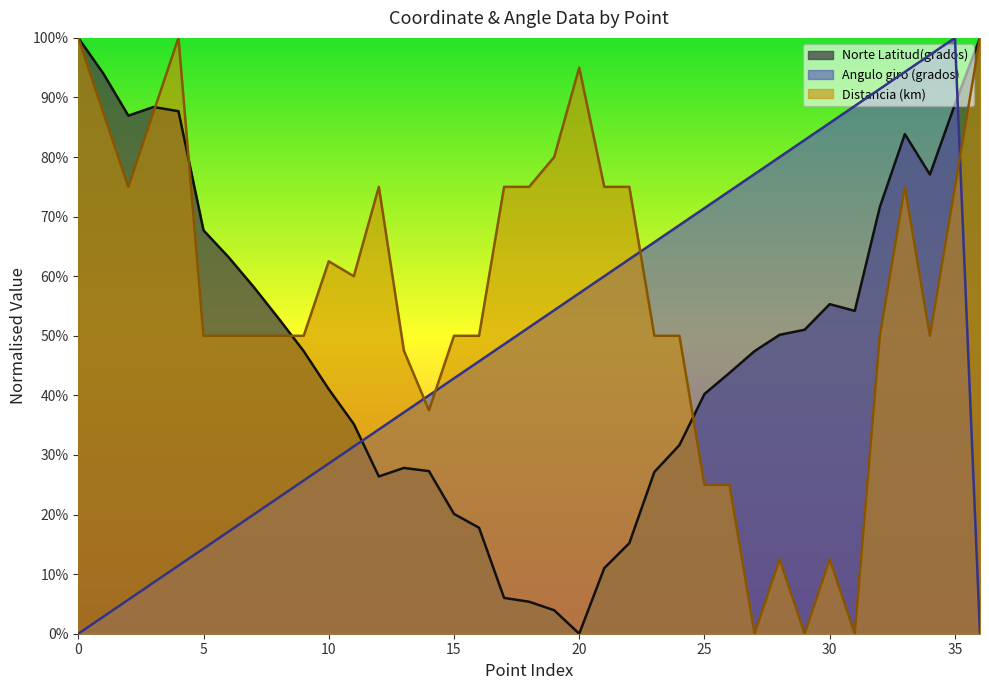

What value does the Norte Latitud(grados) series have at 18?

0.1